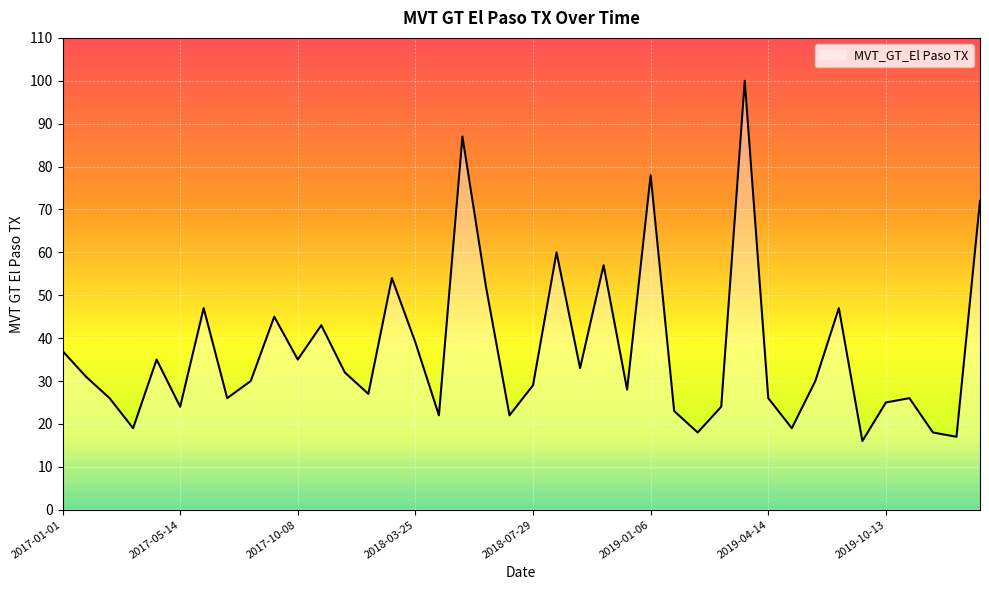

What is the greatest value displayed?

100